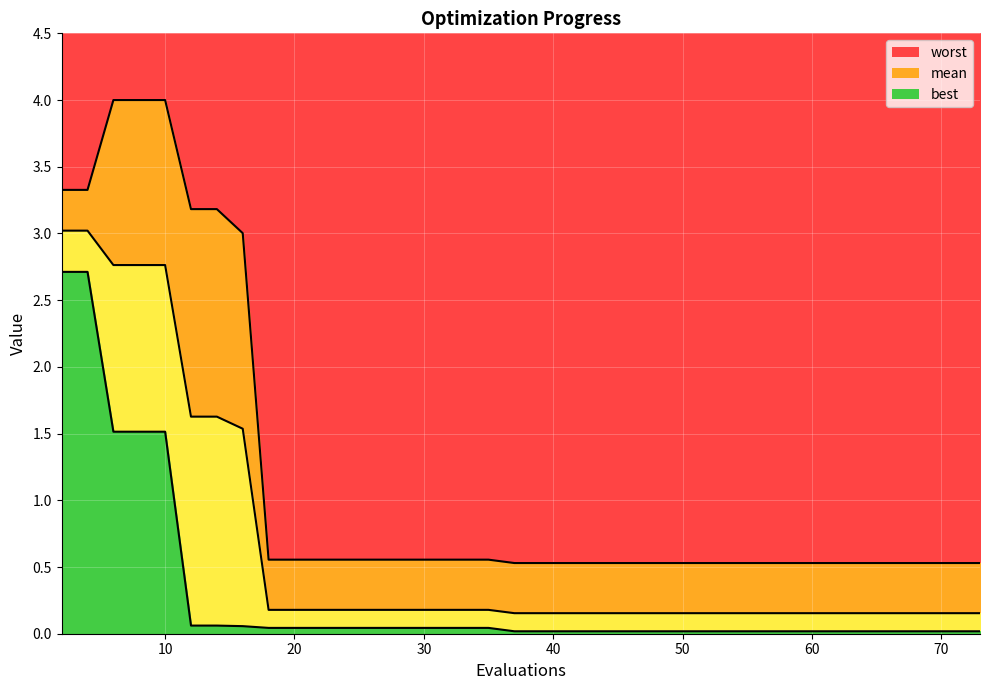

At 62, list the series in order from largest to smallest.

worst, mean, best